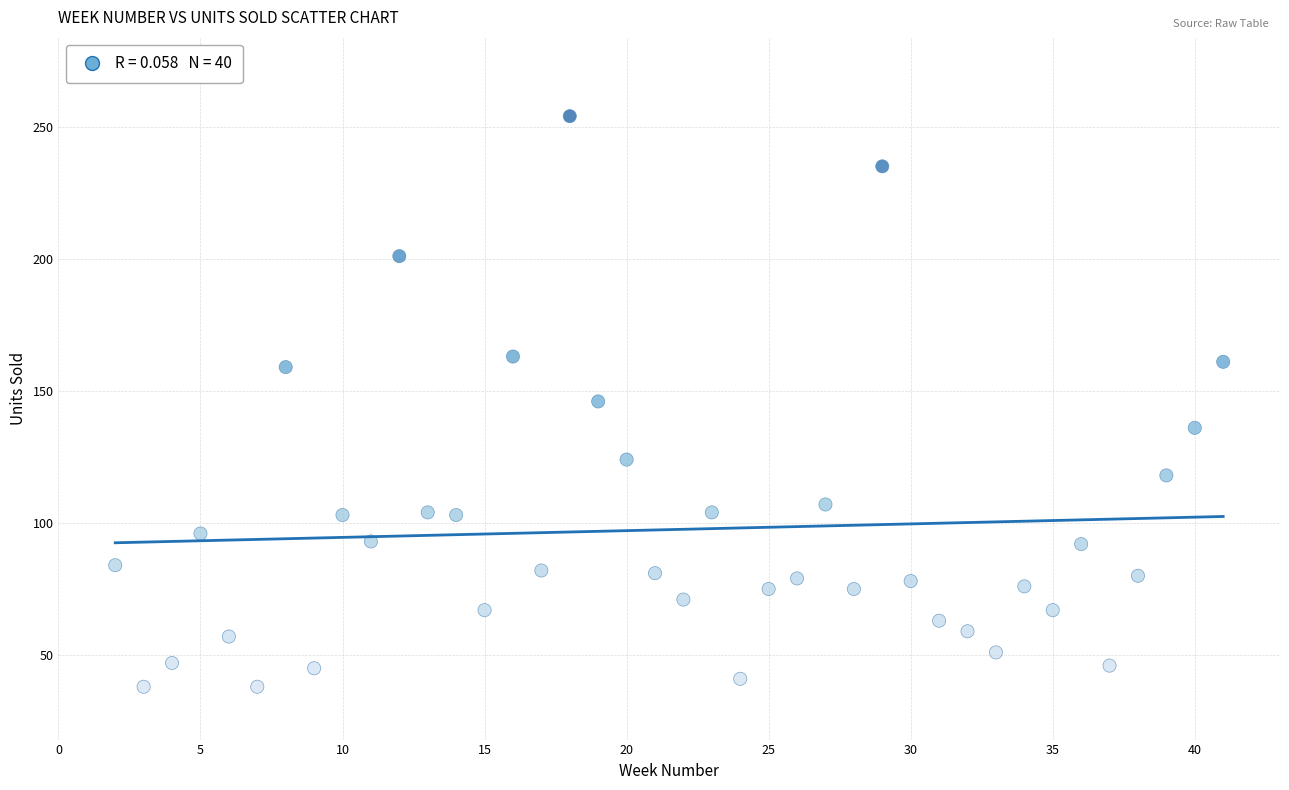

What is the range of Y values (max minus min)?

216